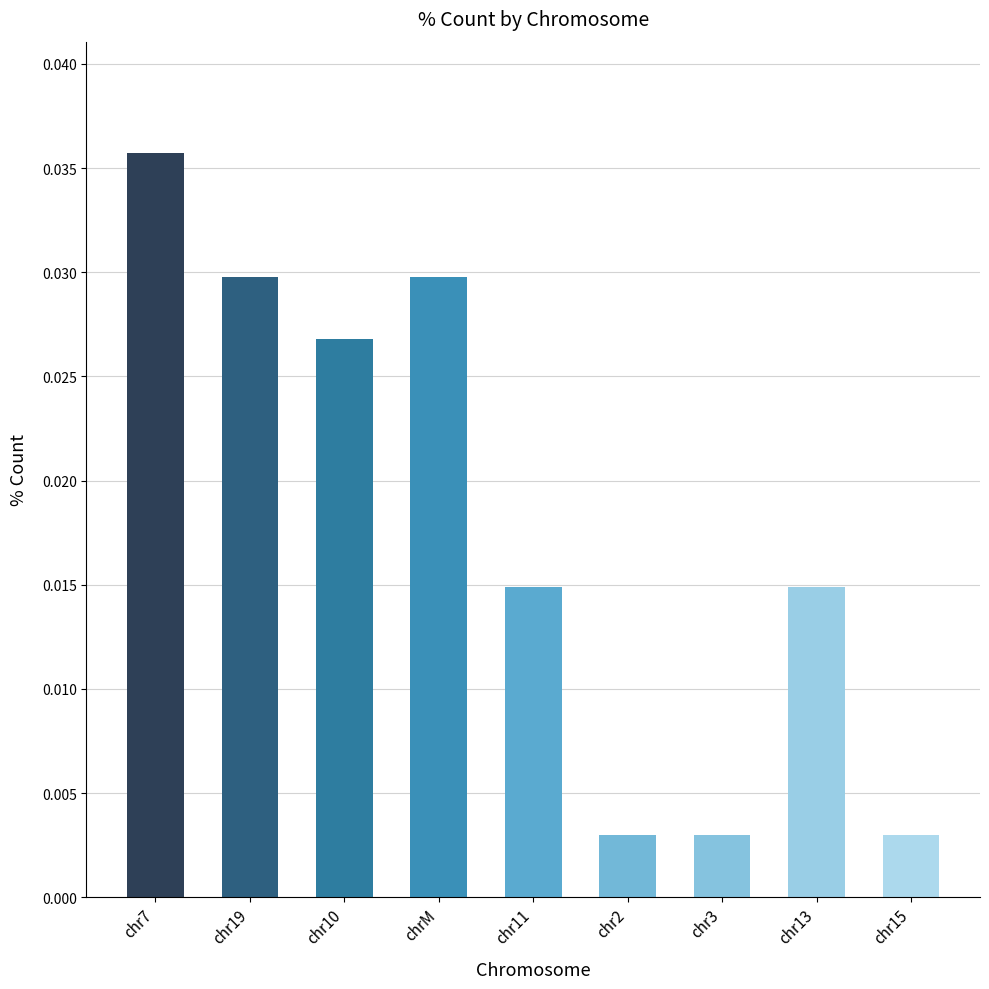

What is the label of the 3rd bar from the right?

chr3